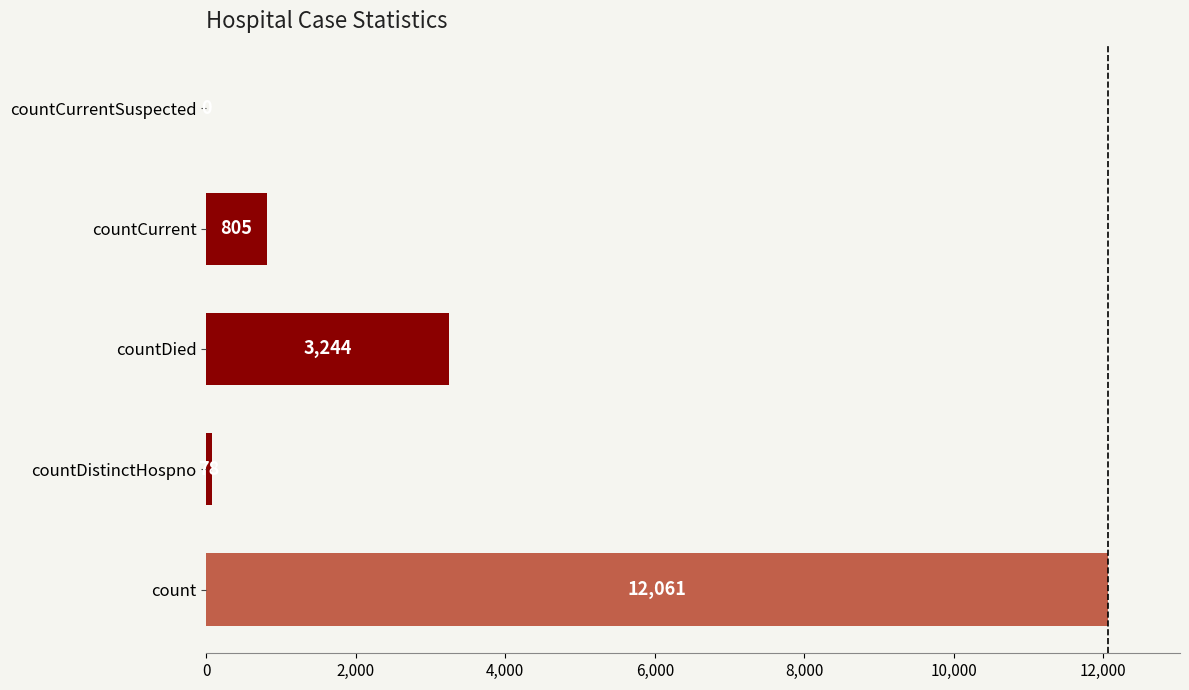

Count the number of data series in this chart.

1